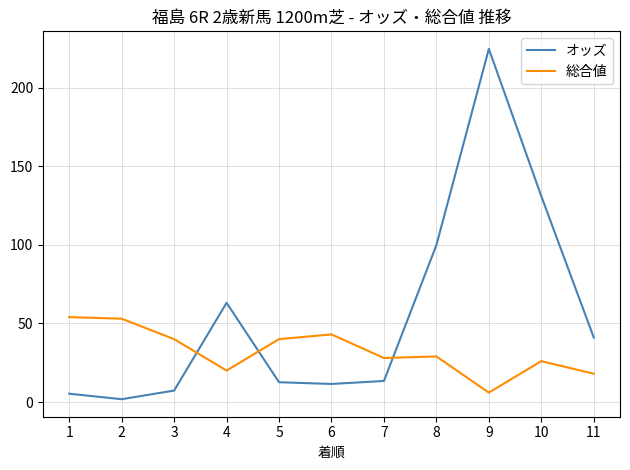

At which category does オッズ reach its first local peak?

4